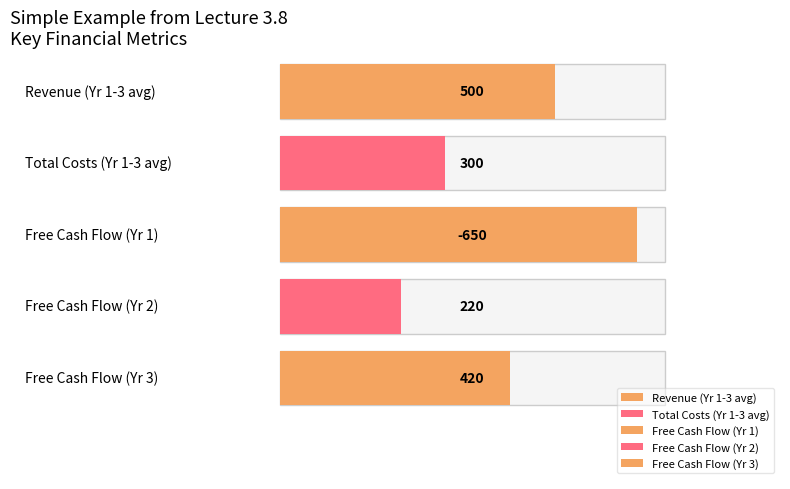

What is the value of the Revenue bar at the 3rd from the left?

500